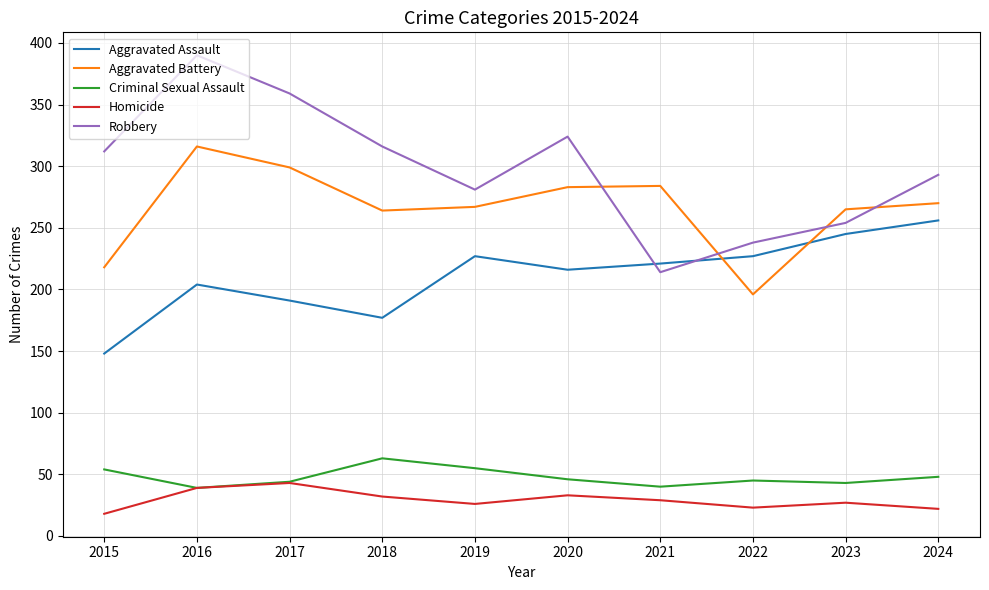

What is the difference between the highest and lowest values at 2022?

215